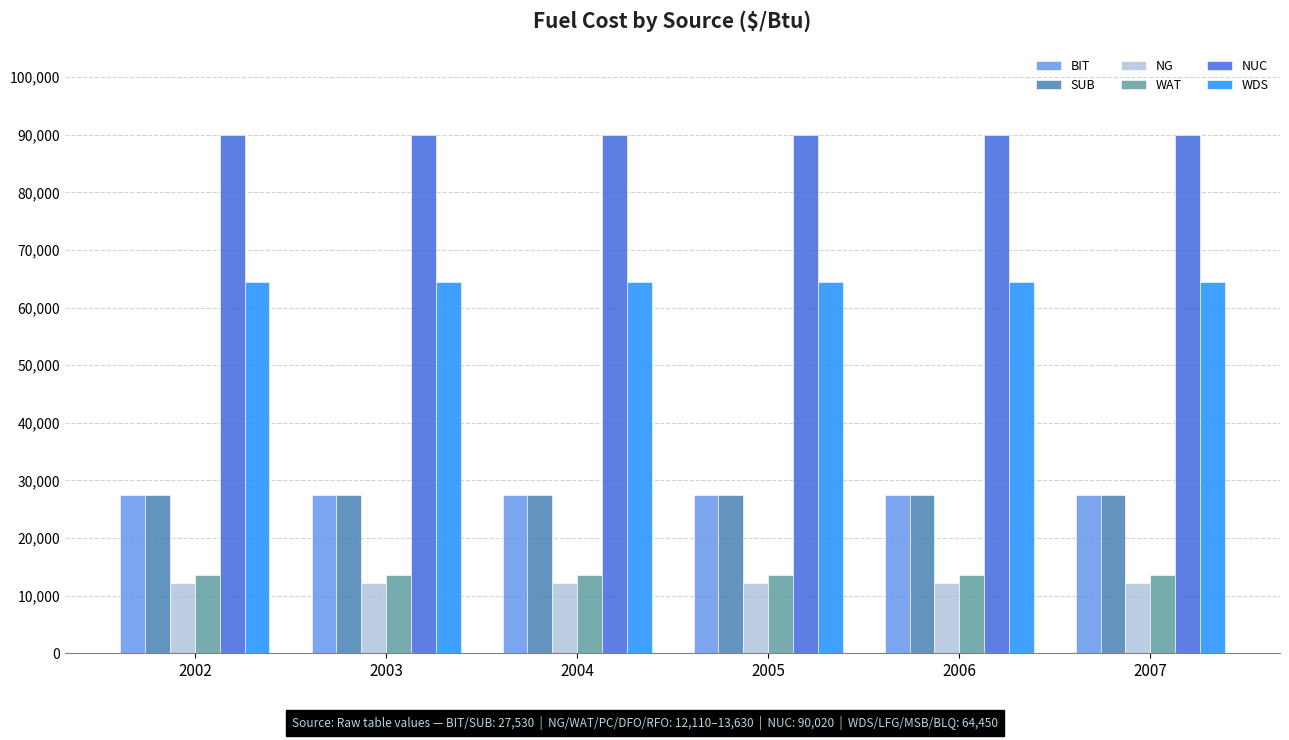

Is the value of WDS at 2005 greater than the value of WAT at 2007?

Yes